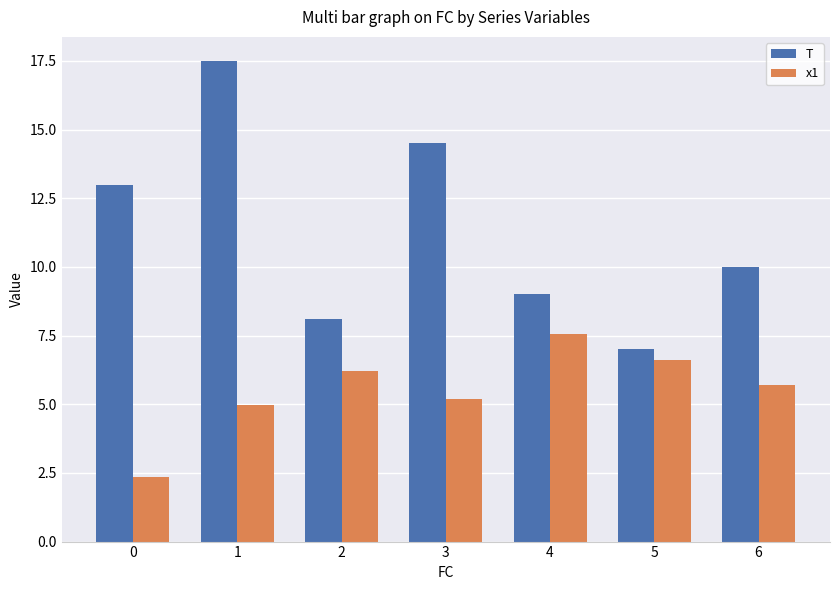

Does the chart contain stacked bars?

No